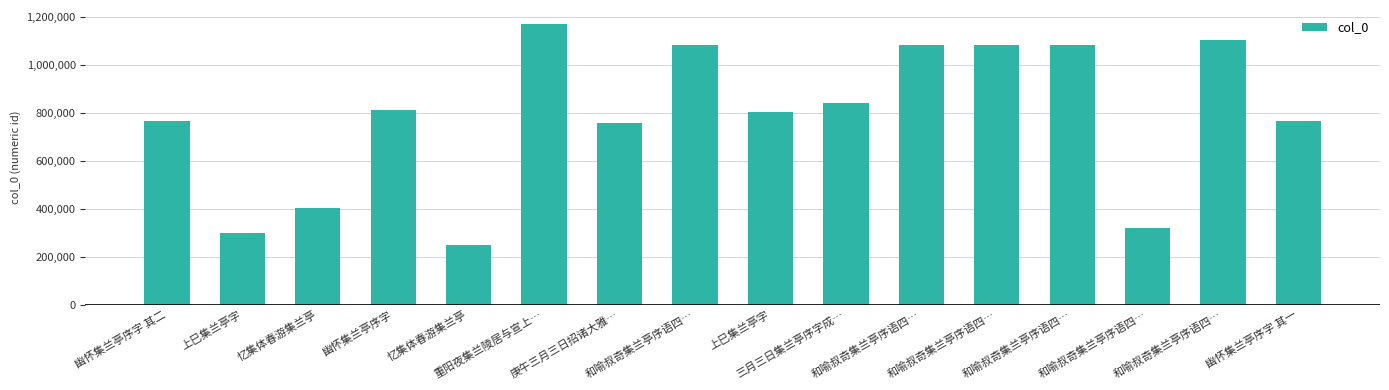

Is it true that the value at 忆集体春游集兰亭 is 401525?

True